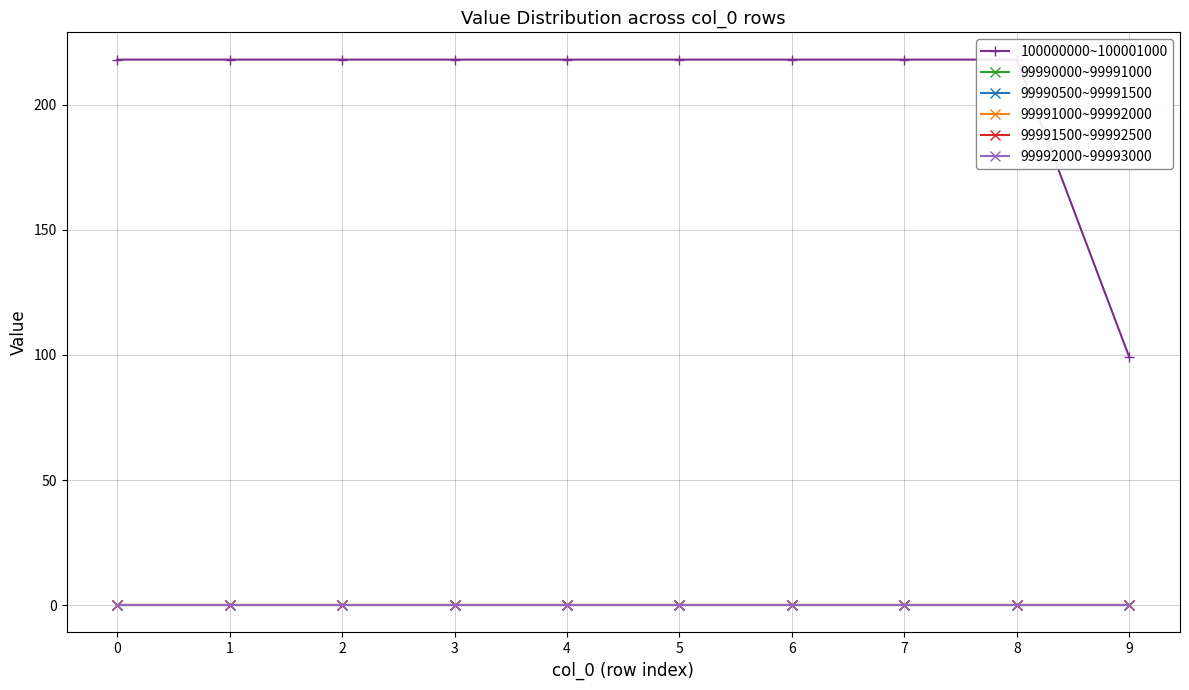

True or false: 99990500~99991500 and 99992000~99993000 cross at least once.

False